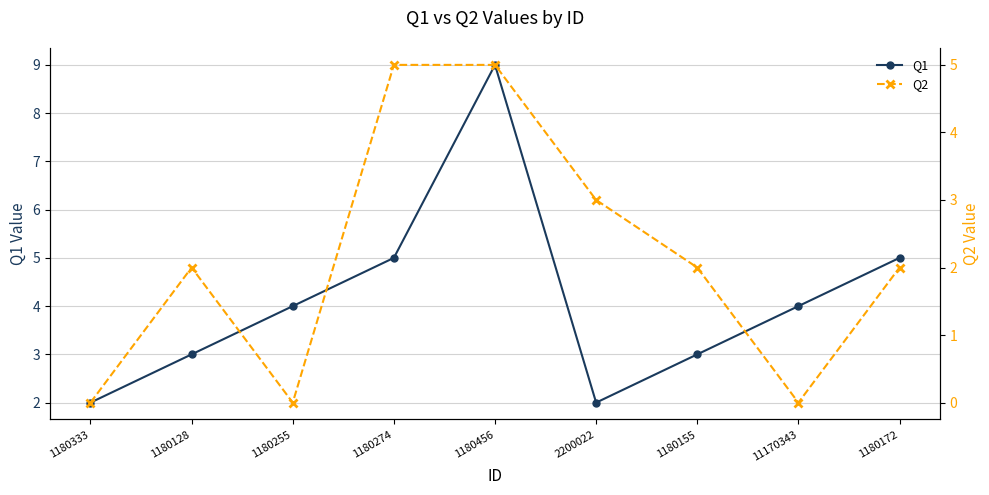

At how many categories does at least one series exceed 2?

8